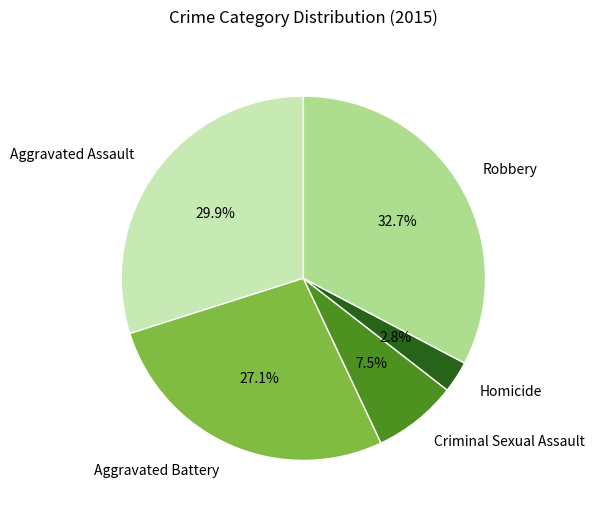

Approximately how many times larger is the value at Aggravated Battery compared to Criminal Sexual Assault?

3.6